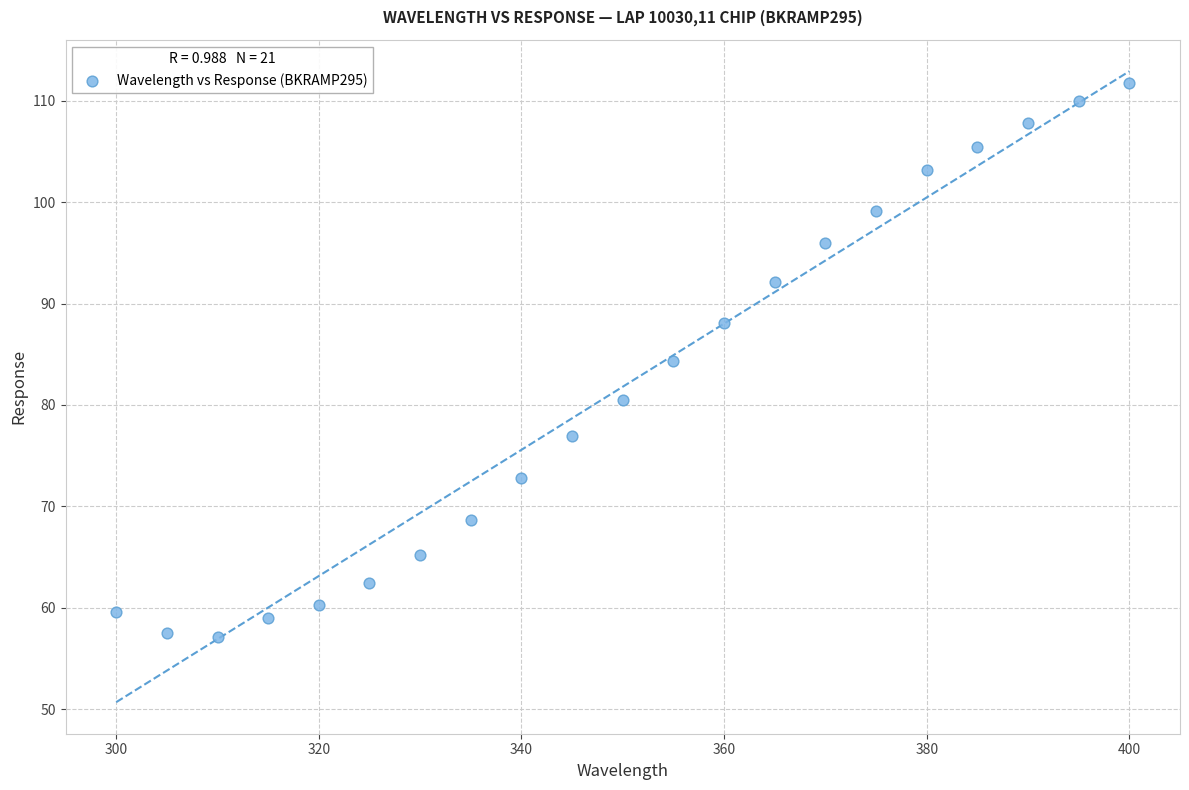

What is the range of Y values (max minus min)?

54.6